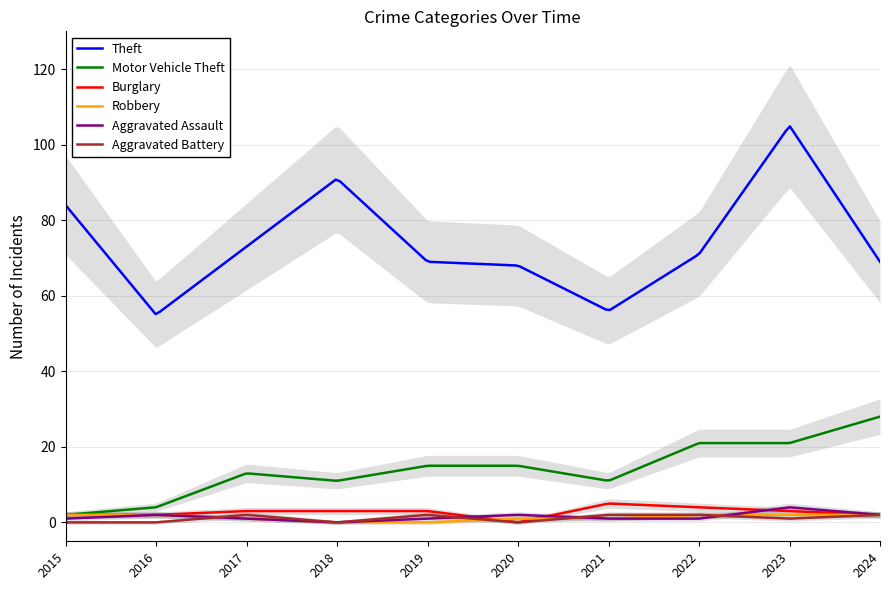

True or false: Motor Vehicle Theft and Aggravated Assault intersect in this chart.

False